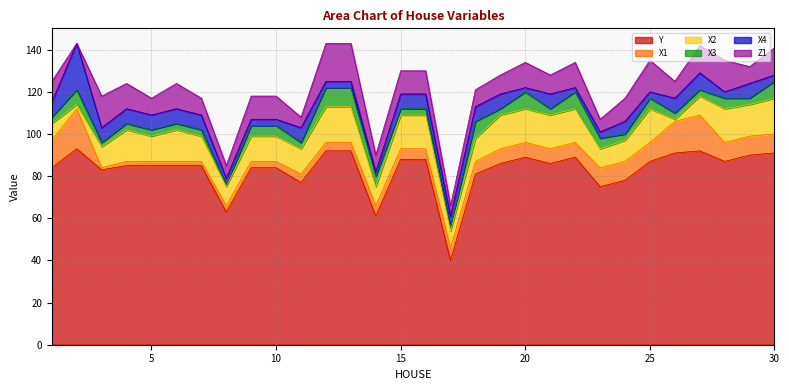

Between 2 and 19, which series saw the biggest shift?

X4